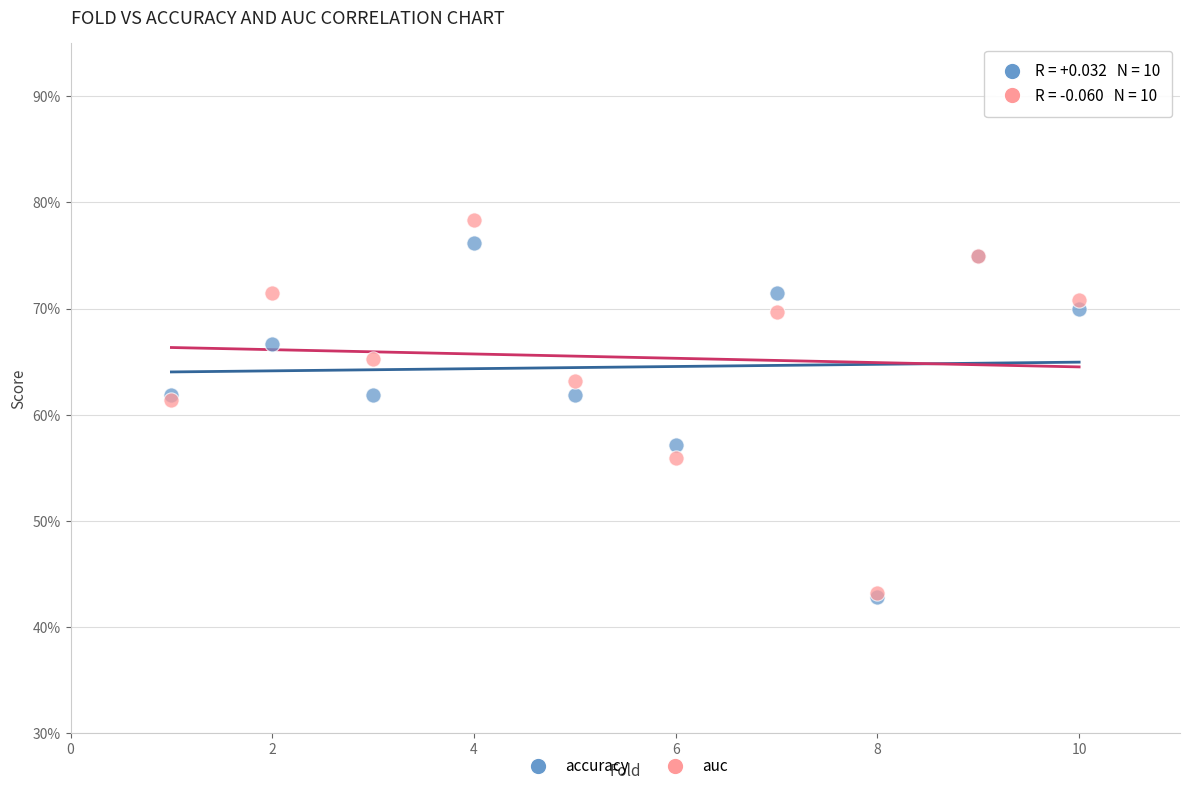

What are all the series names shown in the legend?

accuracy, auc